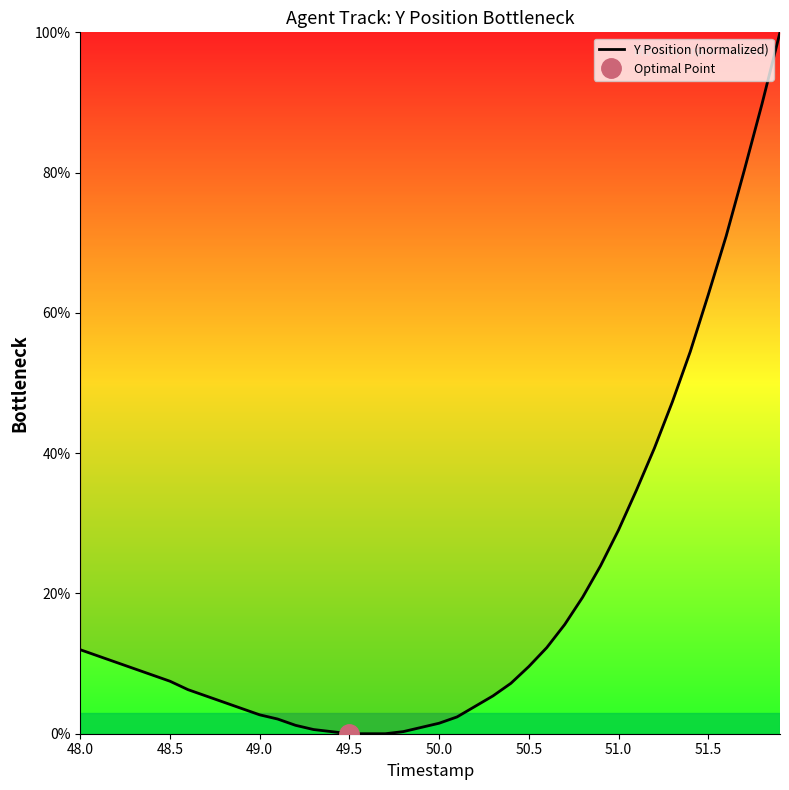

True or false: there are more than 2 points higher than both neighbors.

False